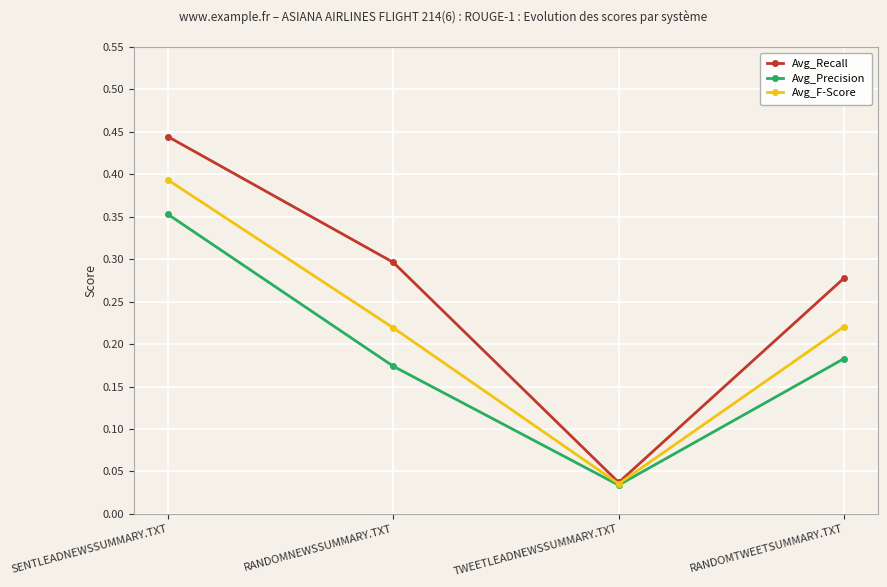

At which label is Avg_F-Score closest to 0?

TWEETLEADNEWSSUMMARY.TXT